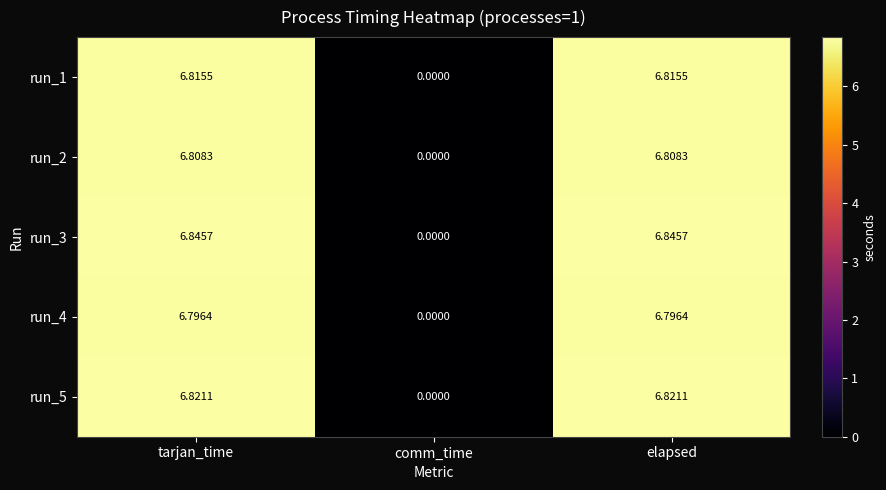

Where is run_4 nearest to the value 3?

comm_time